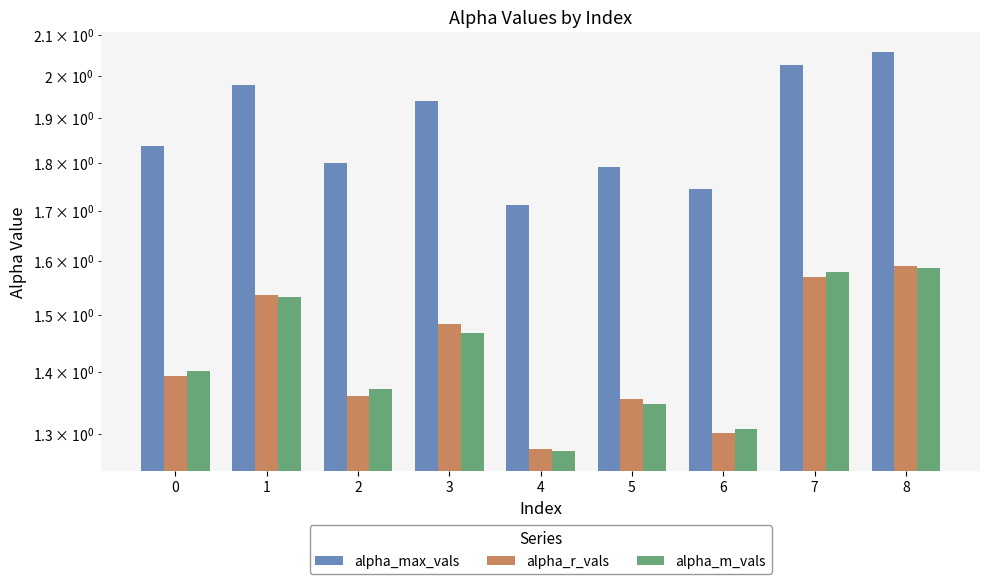

Reading right to left, list all the values displayed in this chart.

alpha_max_vals: 8=2.1	7=2.0	6=1.7	5=1.8	4=1.7	3=1.9	2=1.8	1=2.0	0=1.8
alpha_r_vals: 8=1.6	7=1.6	6=1.3	5=1.4	4=1.3	3=1.5	2=1.4	1=1.5	0=1.4
alpha_m_vals: 8=1.6	7=1.6	6=1.3	5=1.3	4=1.3	3=1.5	2=1.4	1=1.5	0=1.4